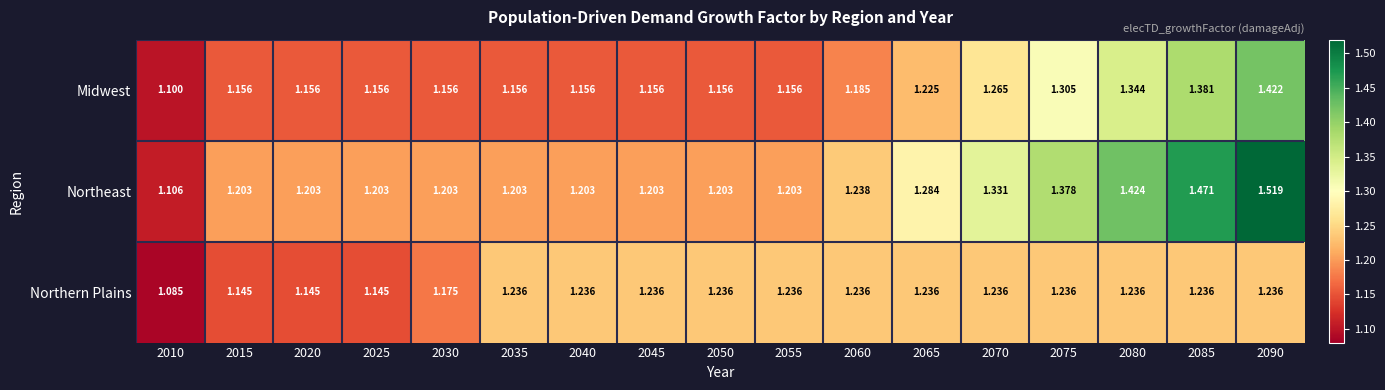

At which category does the chart reach its peak across all series?

2090